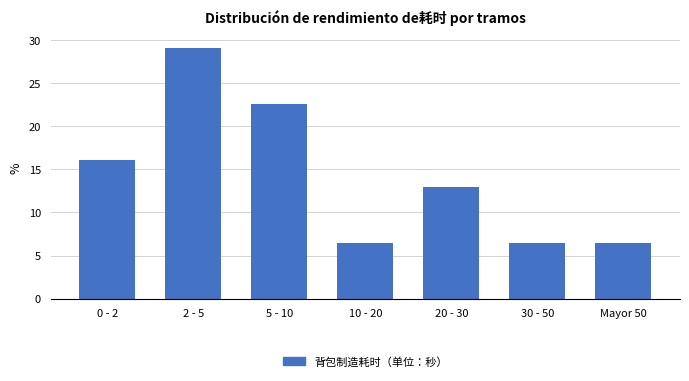

Reading right to left, extract all data points from this chart.

Mayor 50=6.5	30 - 50=6.5	20 - 30=12.9	10 - 20=6.5	5 - 10=22.6	2 - 5=29.0	0 - 2=16.1